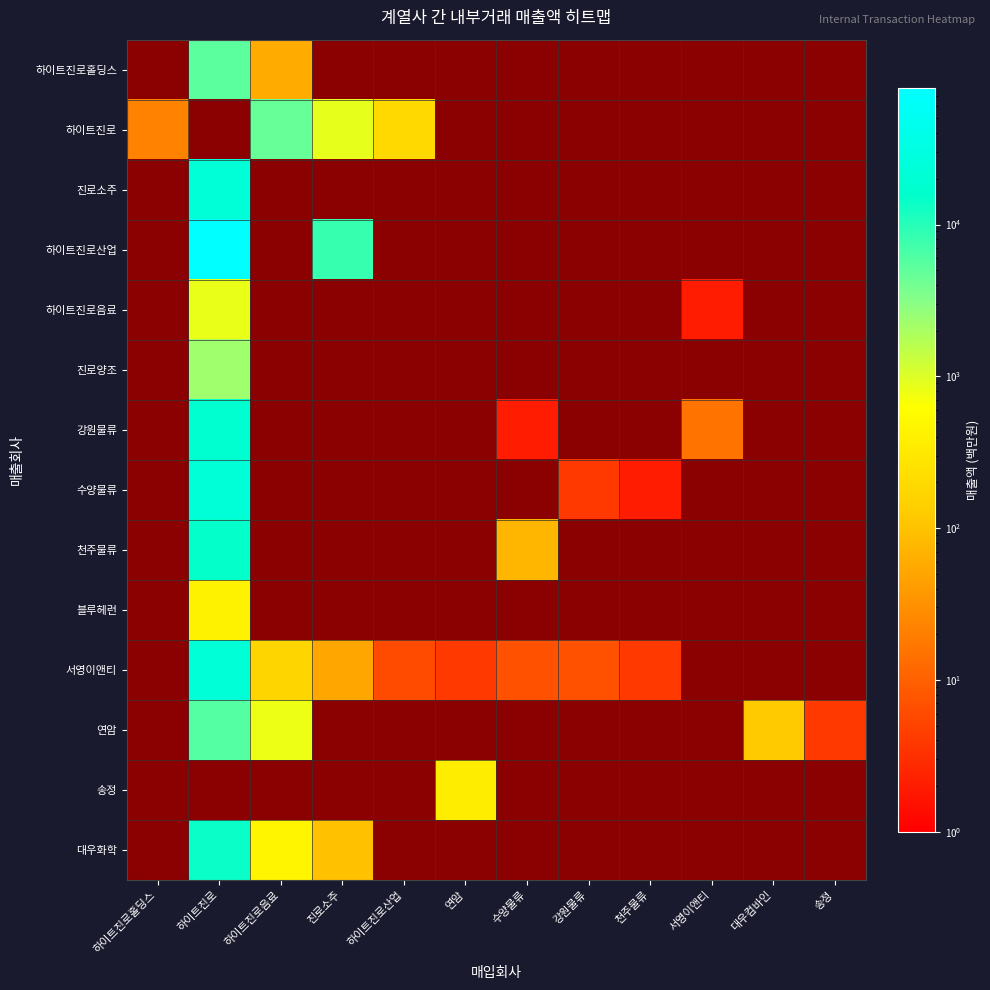

Count the number of data series in this chart.

14